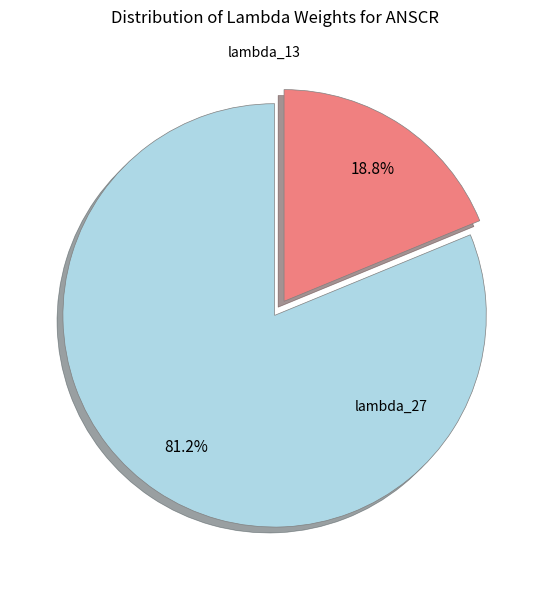

Which slice represents more than half of the pie?

lambda_27